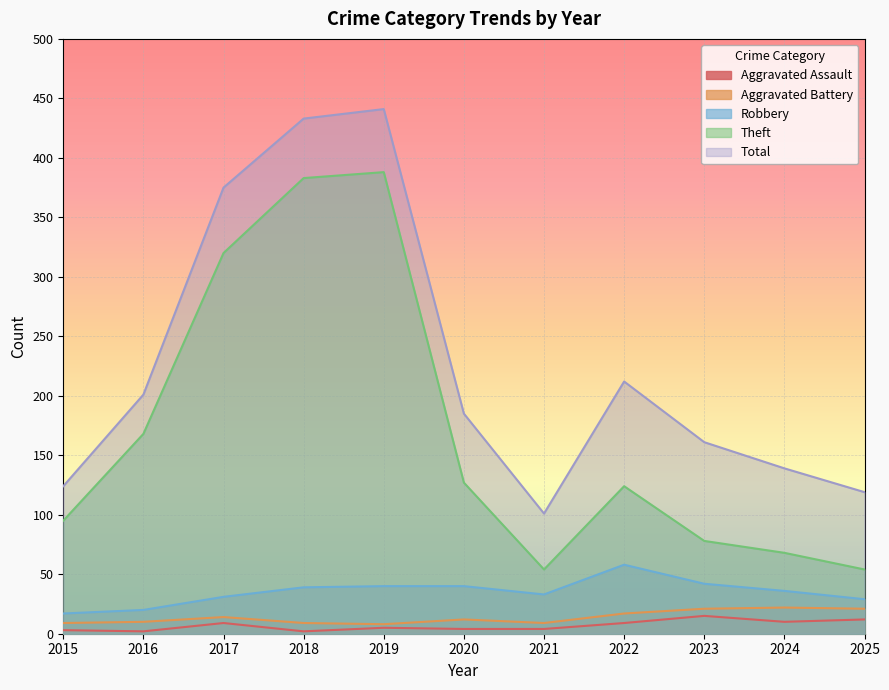

The Total series shows 717 at 2019. True or false?

False